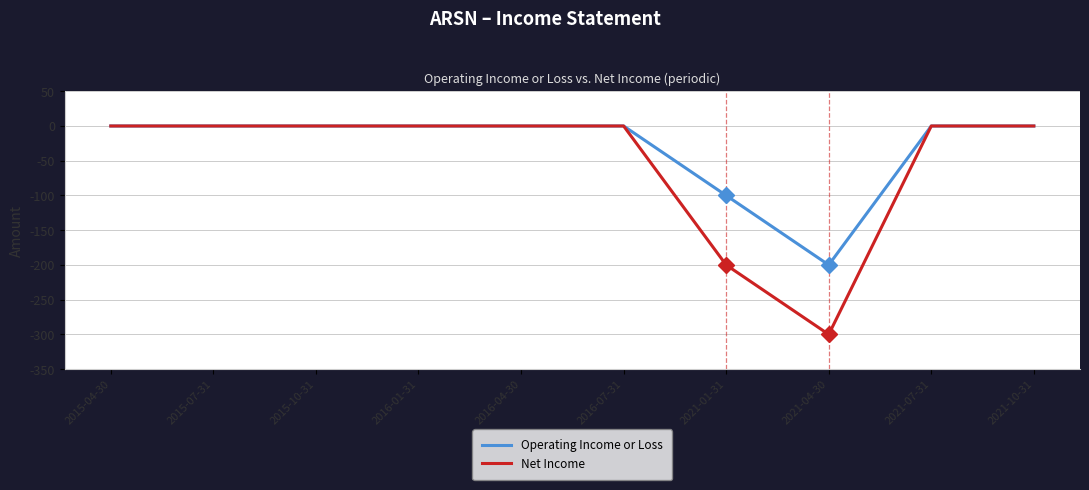

Which series has the largest range (max minus min)?

Net Income